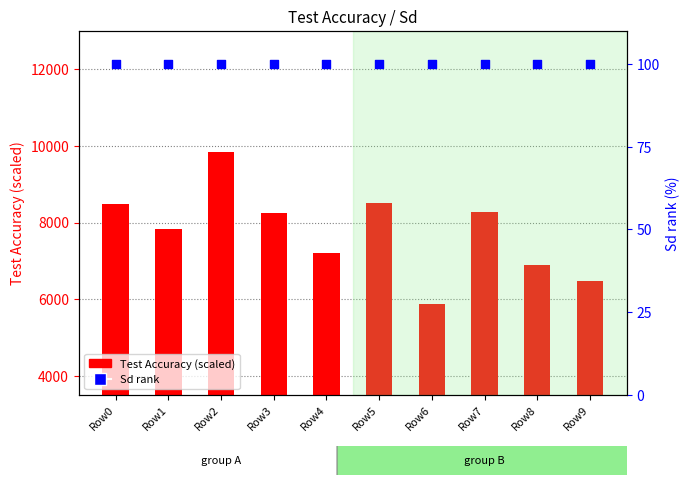

At which category is the sum across all series the highest?

Row2